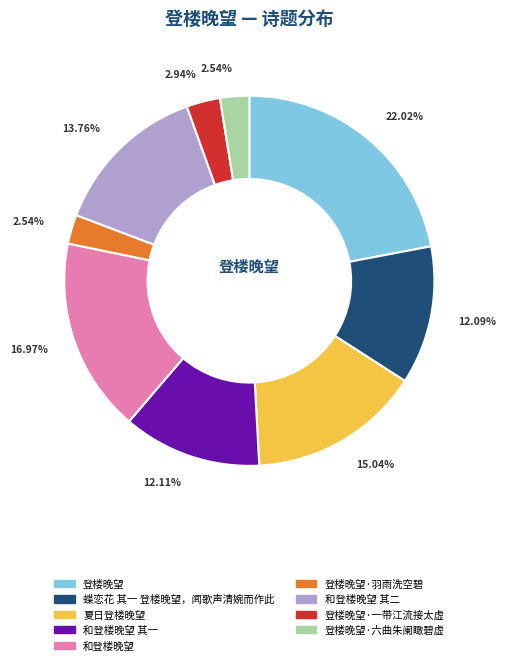

Does any single category account for the majority?

No